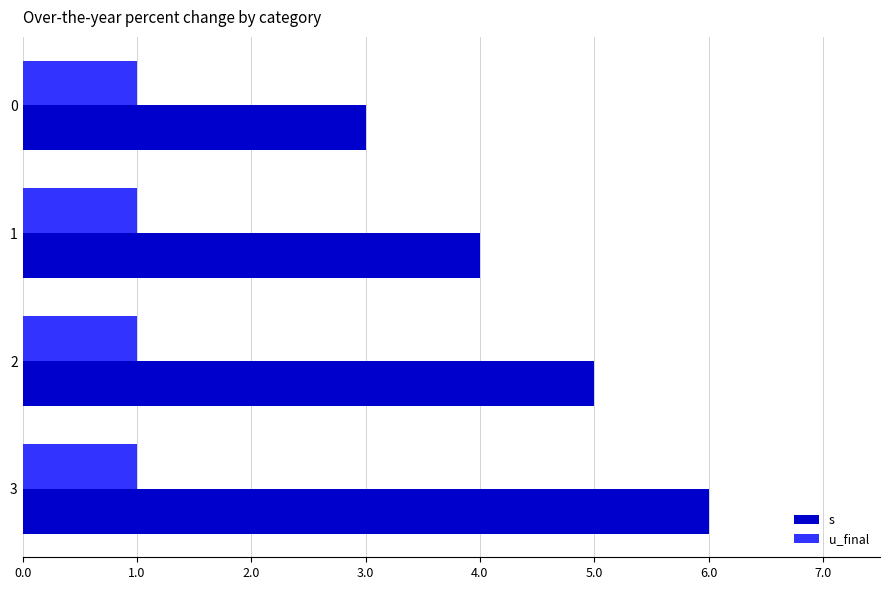

What is the maximum value for u_final?

1